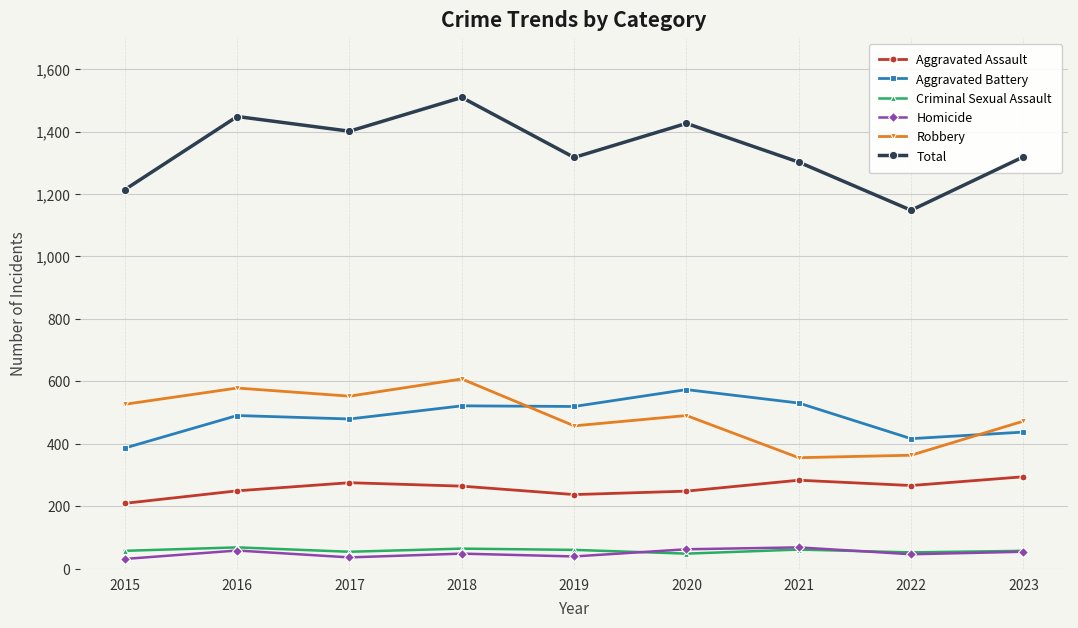

At 2018, list the series in order from largest to smallest.

Total, Robbery, Aggravated Battery, Aggravated Assault, Criminal Sexual Assault, Homicide